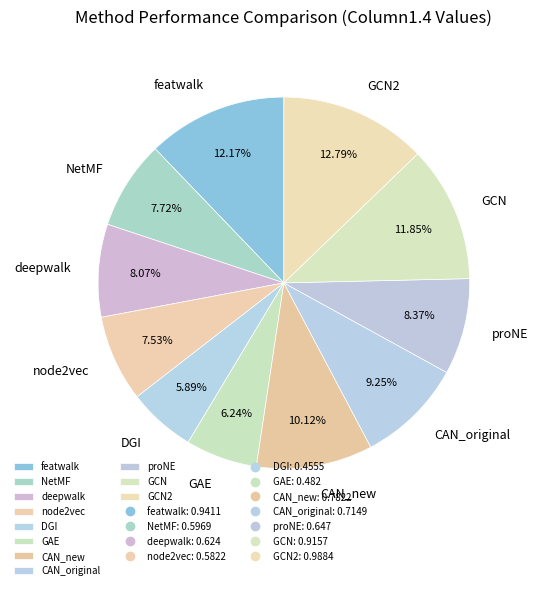

How many segments does this pie chart have?

11